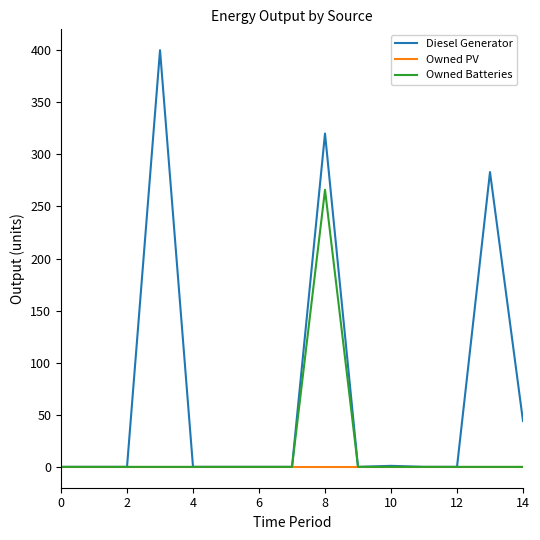

Which series has the largest total across all categories?

Diesel Generator